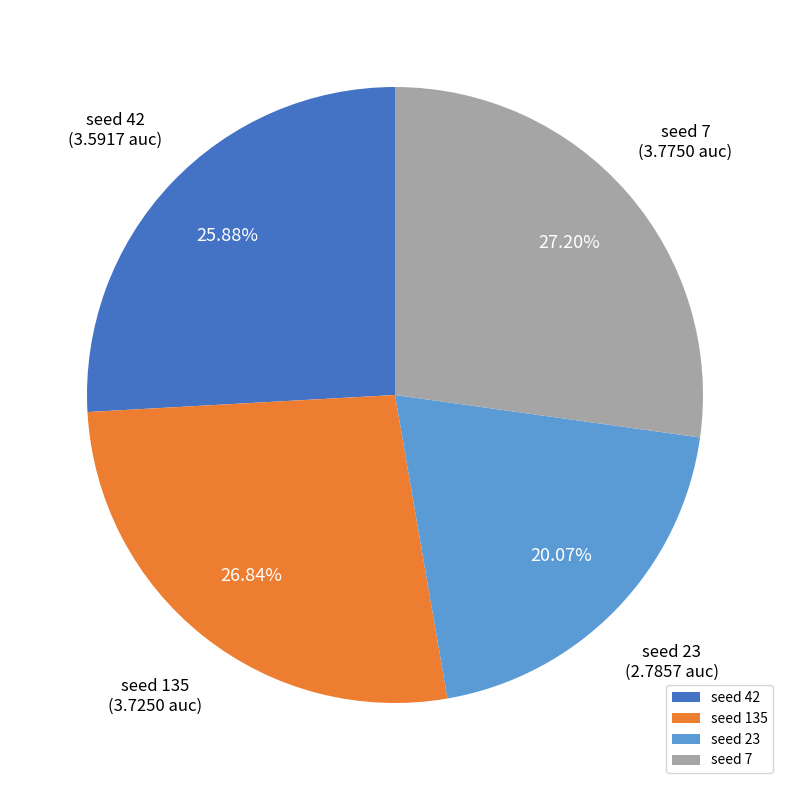

Combined, do seed 135 and seed 42 account for over 50%?

Yes